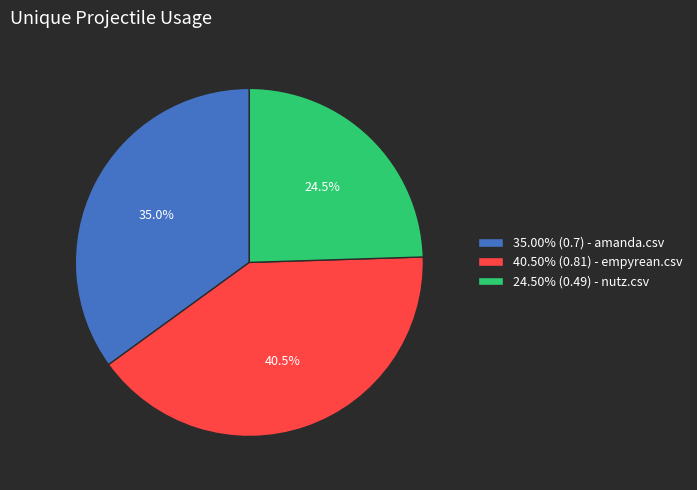

Does any single category account for the majority?

No